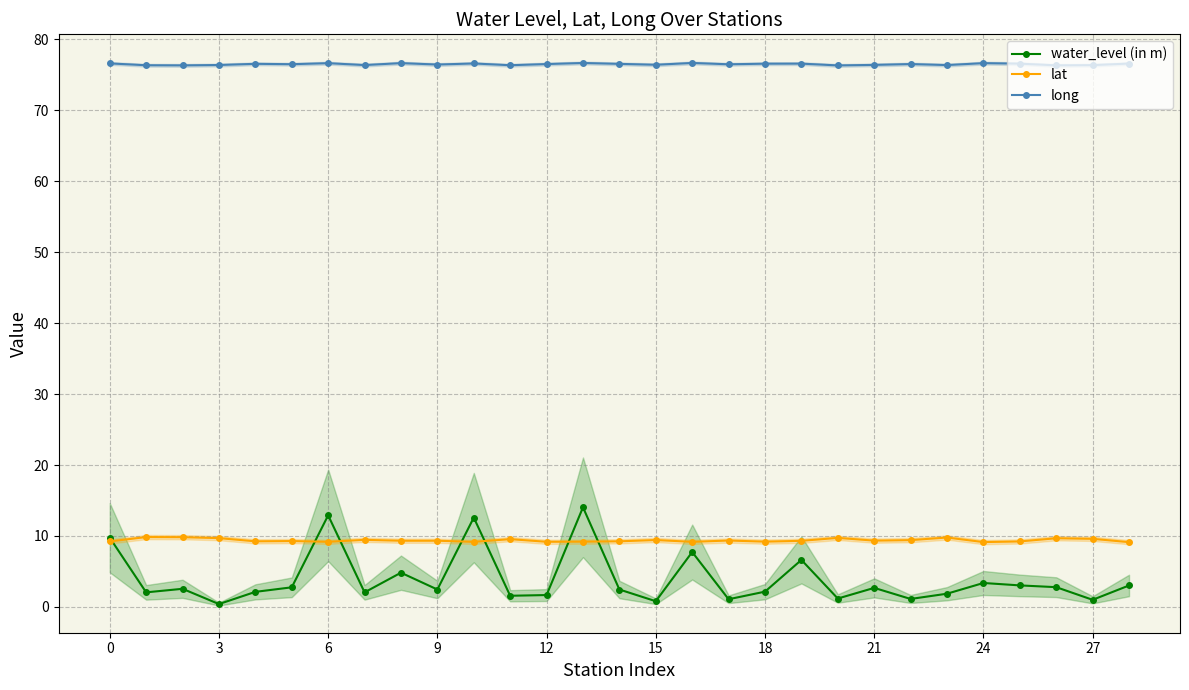

What is the label of the 27th point from the left?

26